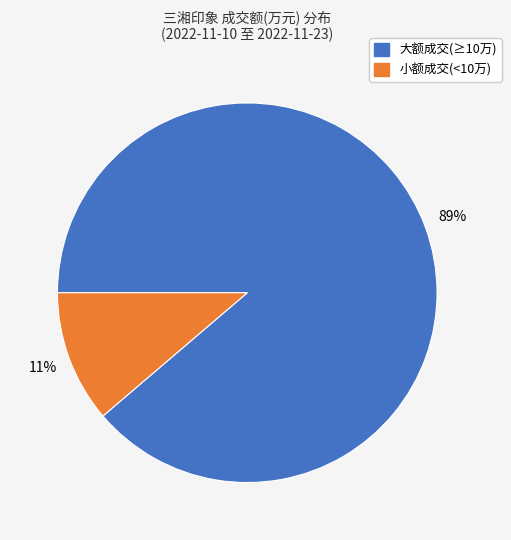

To the nearest percent, what is the combined percentage of 小额成交(<10万) and 大额成交(≥10万)?

100%